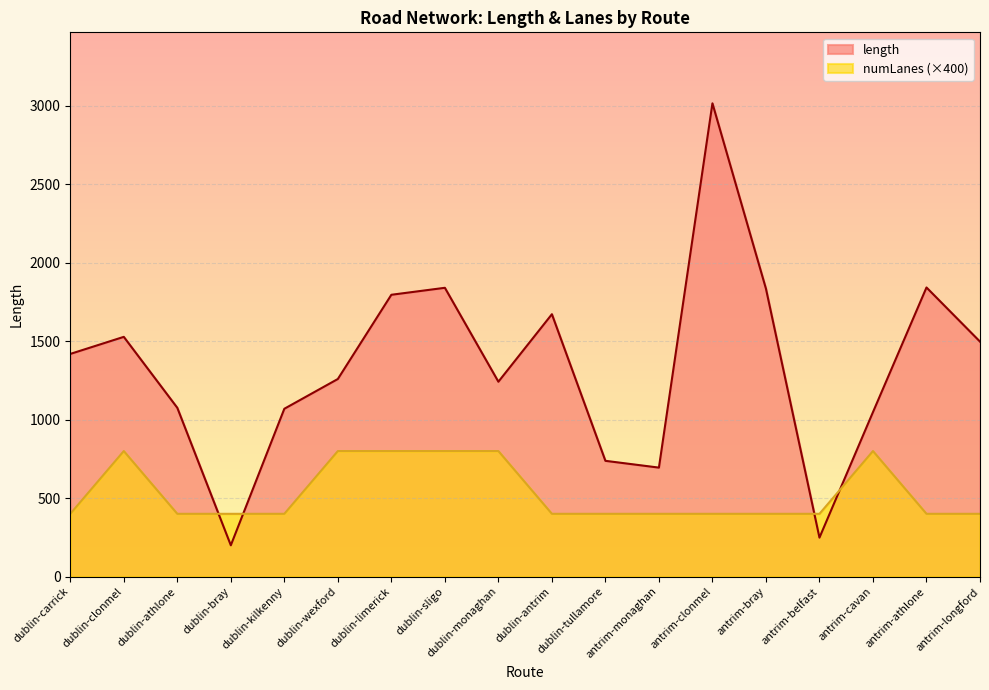

Between antrim-bray and dublin-bray, which is larger?

antrim-bray